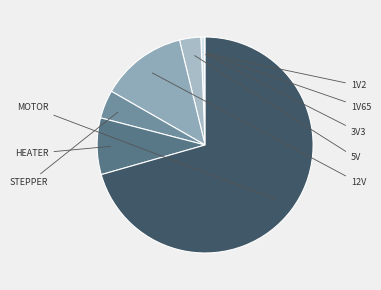

Between 5V and HEATER, which is larger?

HEATER